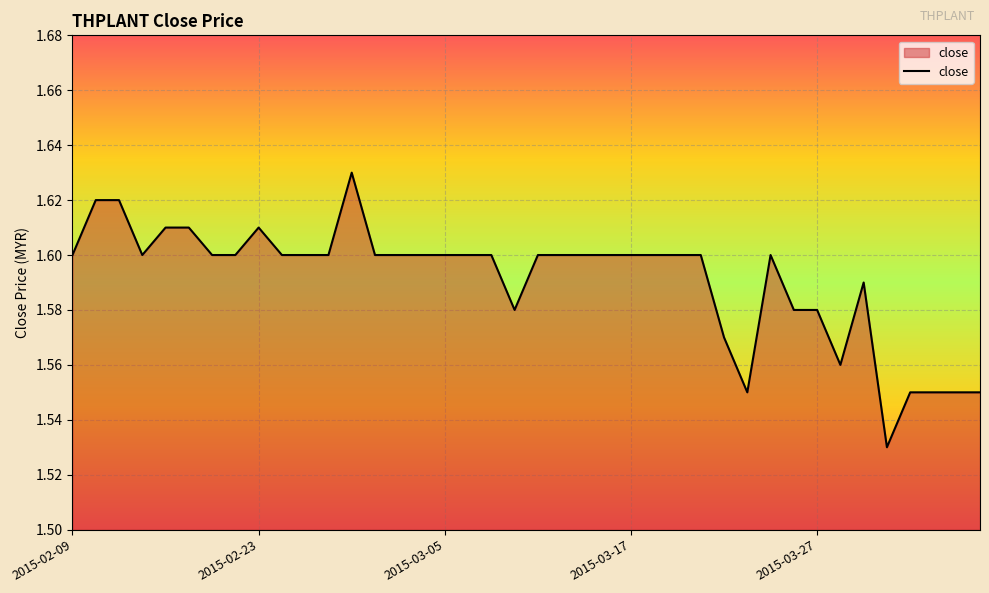

What is the sum of all values?

63.6